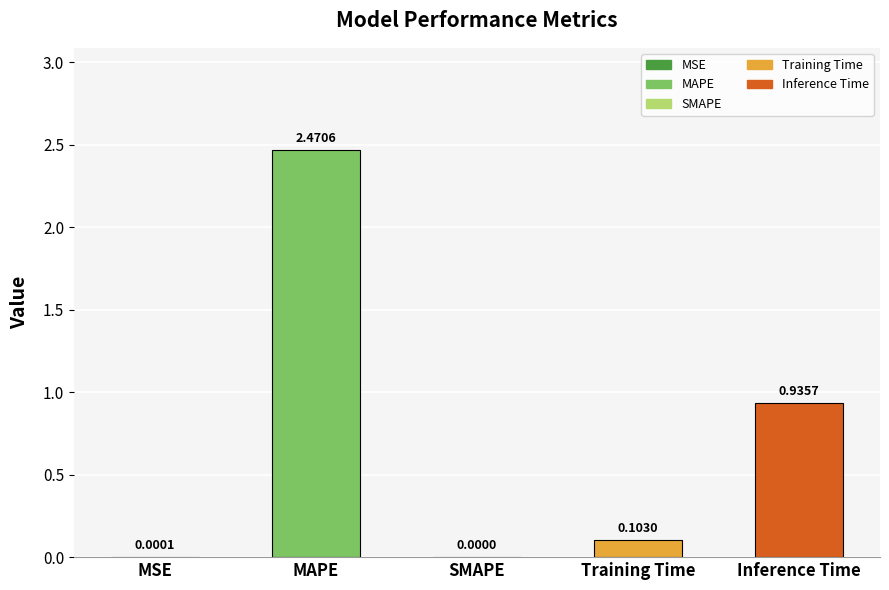

What is the change in value from MAPE to SMAPE?

-2.5